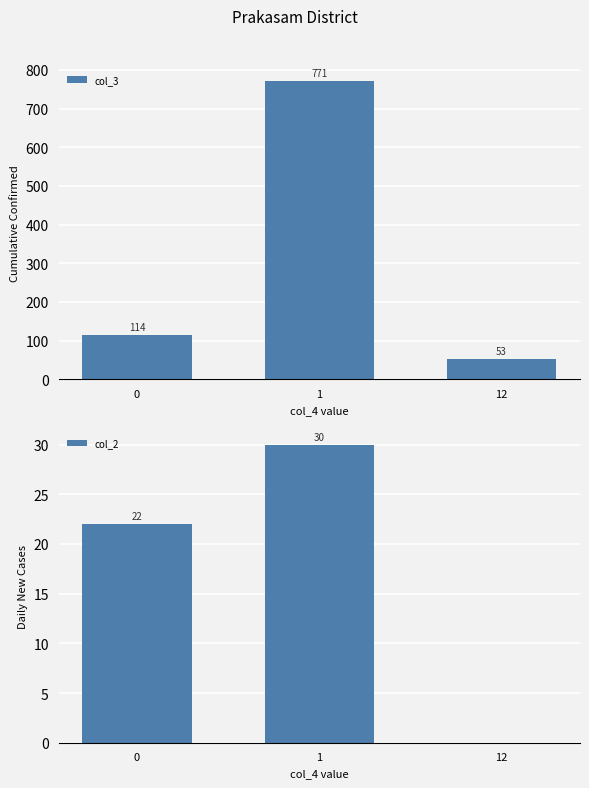

What is the sum of all col_2 values?

52